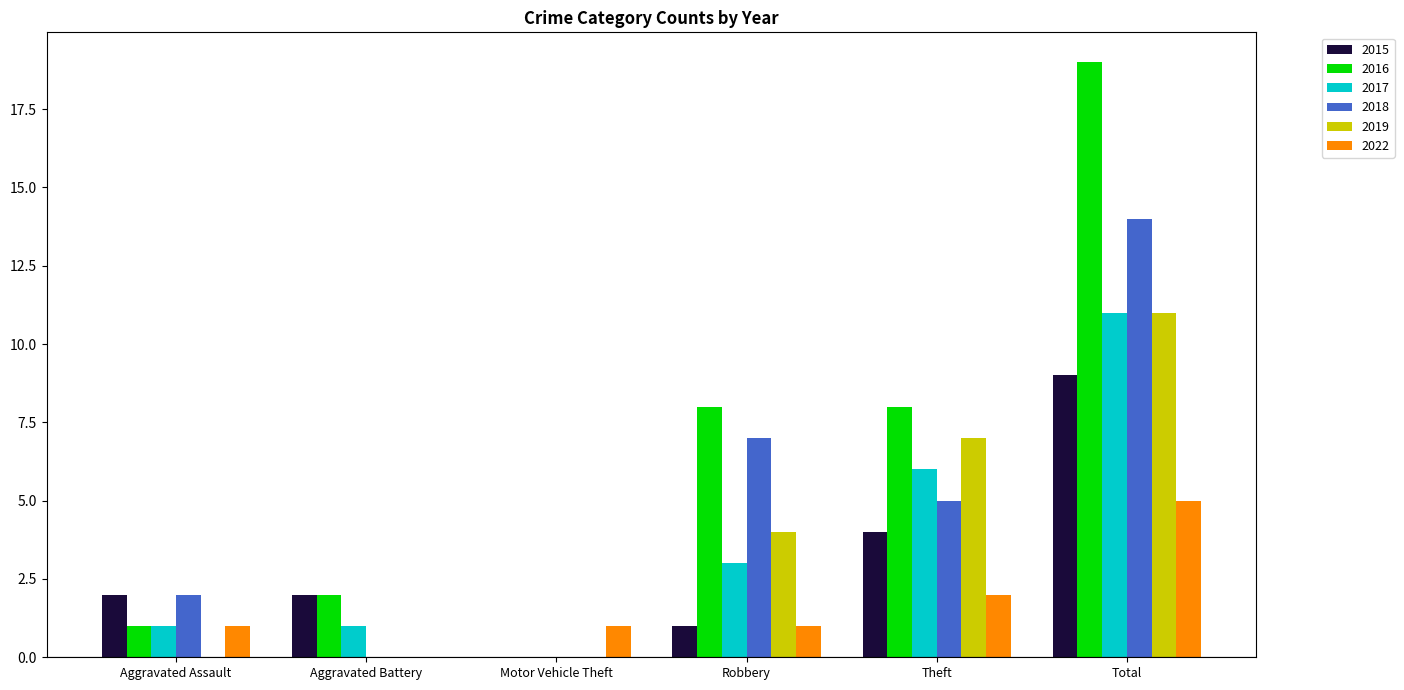

At which label does 2018 reach its peak?

Total